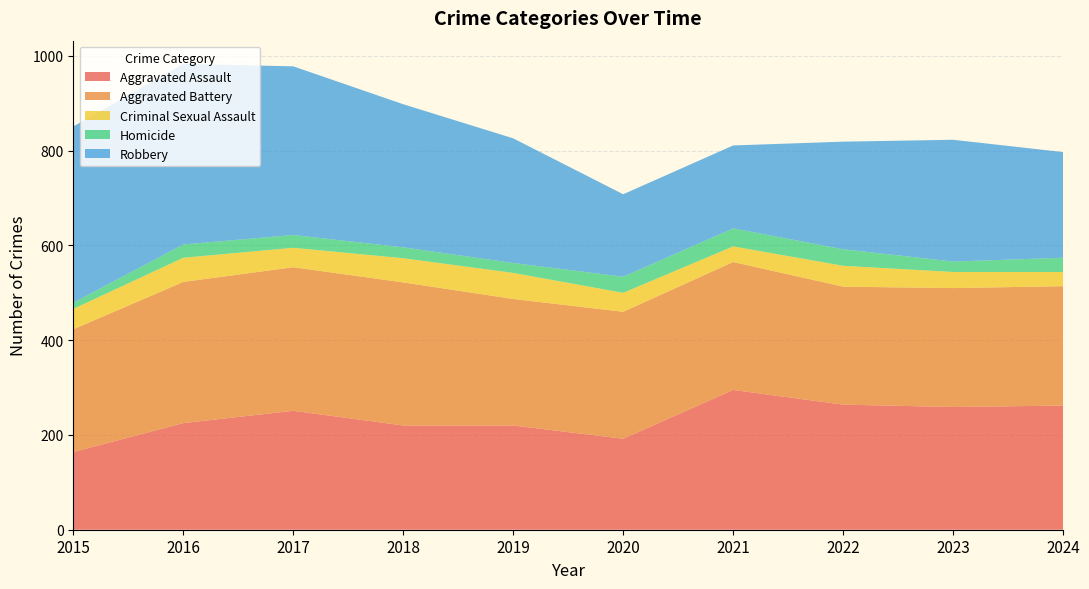

Reading left to right, extract all data points from this chart.

Aggravated Assault: 2015=164	2016=225	2017=251	2018=220	2019=220	2020=192	2021=295	2022=264	2023=259	2024=262
Aggravated Battery: 2015=259	2016=298	2017=303	2018=302	2019=267	2020=268	2021=270	2022=249	2023=251	2024=252
Criminal Sexual Assault: 2015=43	2016=51	2017=41	2018=51	2019=55	2020=40	2021=33	2022=44	2023=34	2024=30
Homicide: 2015=13	2016=28	2017=27	2018=23	2019=21	2020=34	2021=38	2022=35	2023=22	2024=30
Robbery: 2015=372	2016=381	2017=356	2018=302	2019=263	2020=174	2021=175	2022=227	2023=257	2024=223